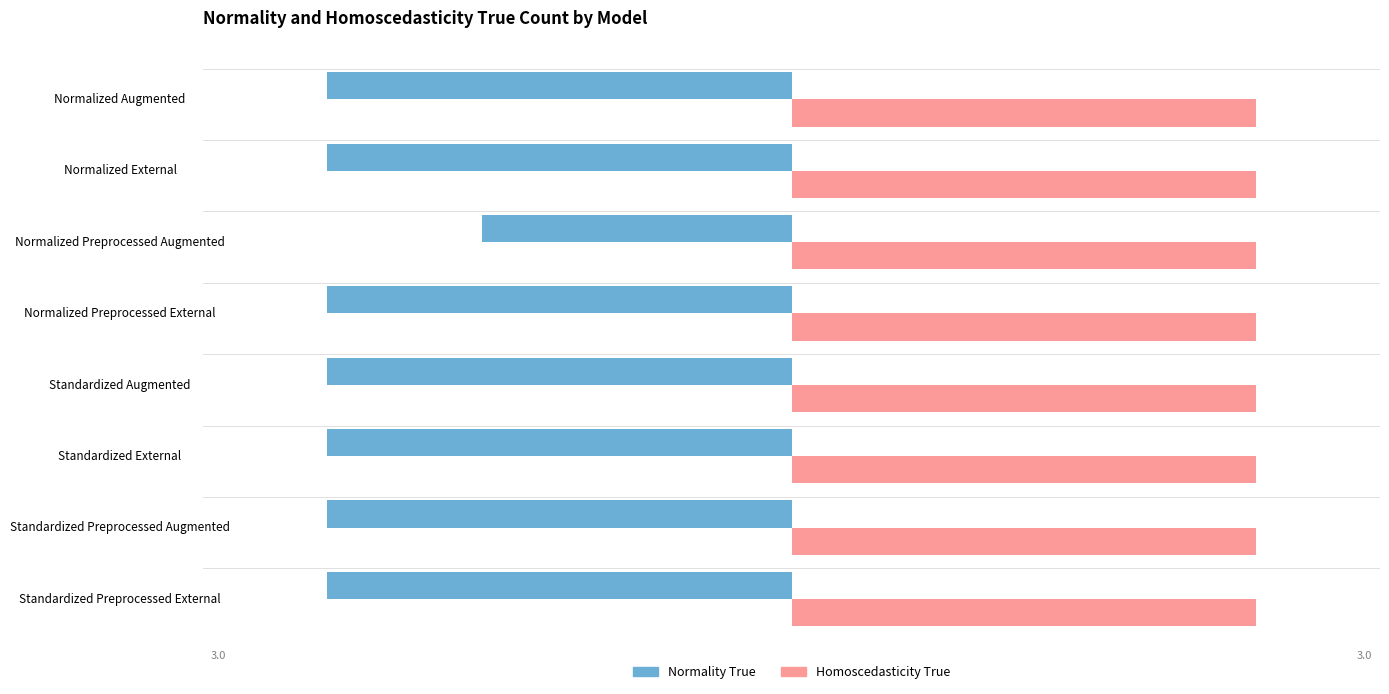

Which series has the largest range (max minus min)?

Normality True